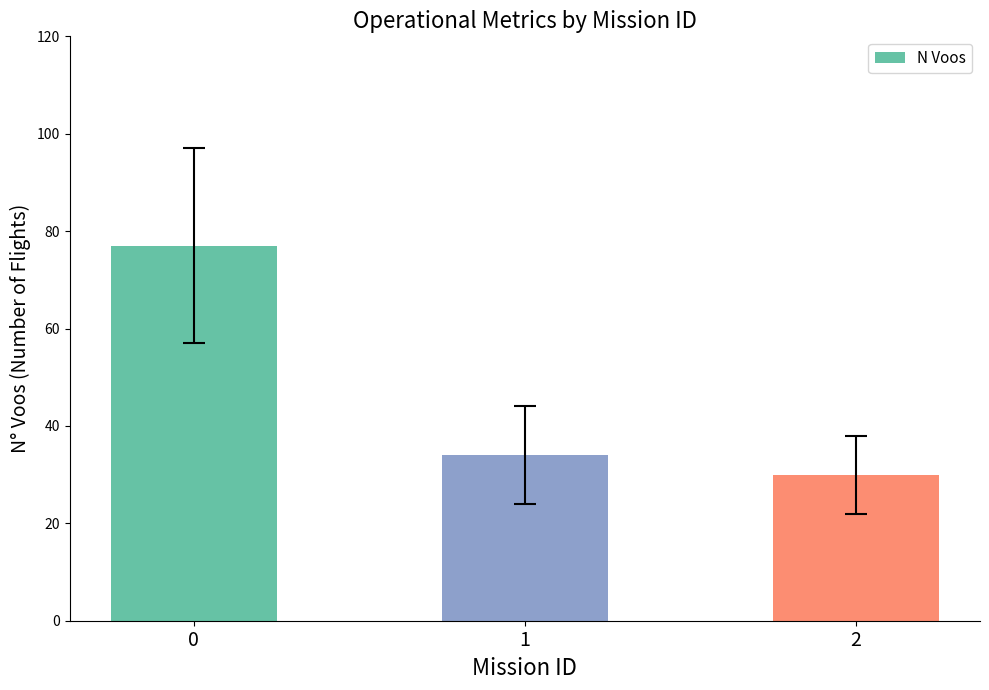

What is the value of the 1st bar from the left?

77